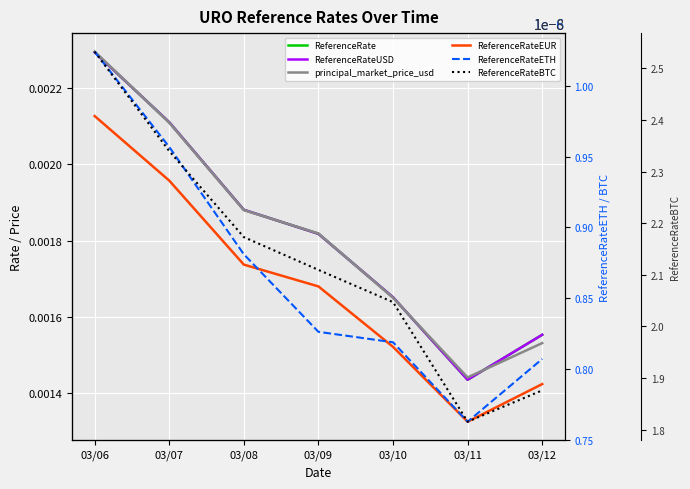

The ReferenceRateUSD series shows 0.0 at 03/10. True or false?

True